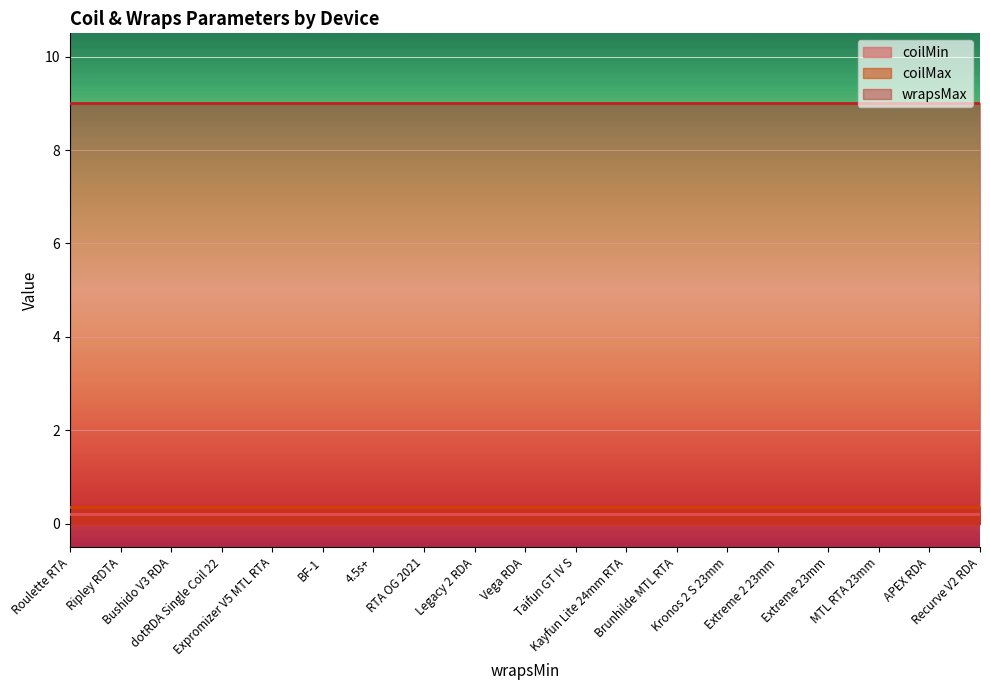

What is the average value of the coilMin series?

0.2